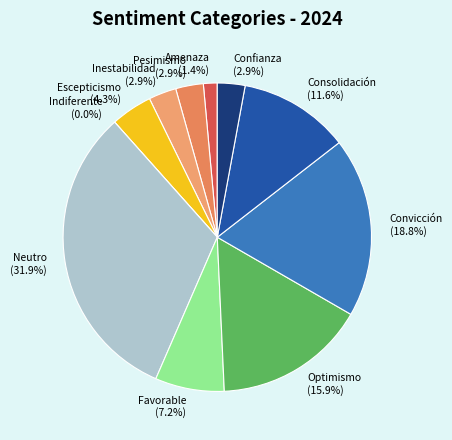

Which category has the biggest portion of the pie?

Neutro